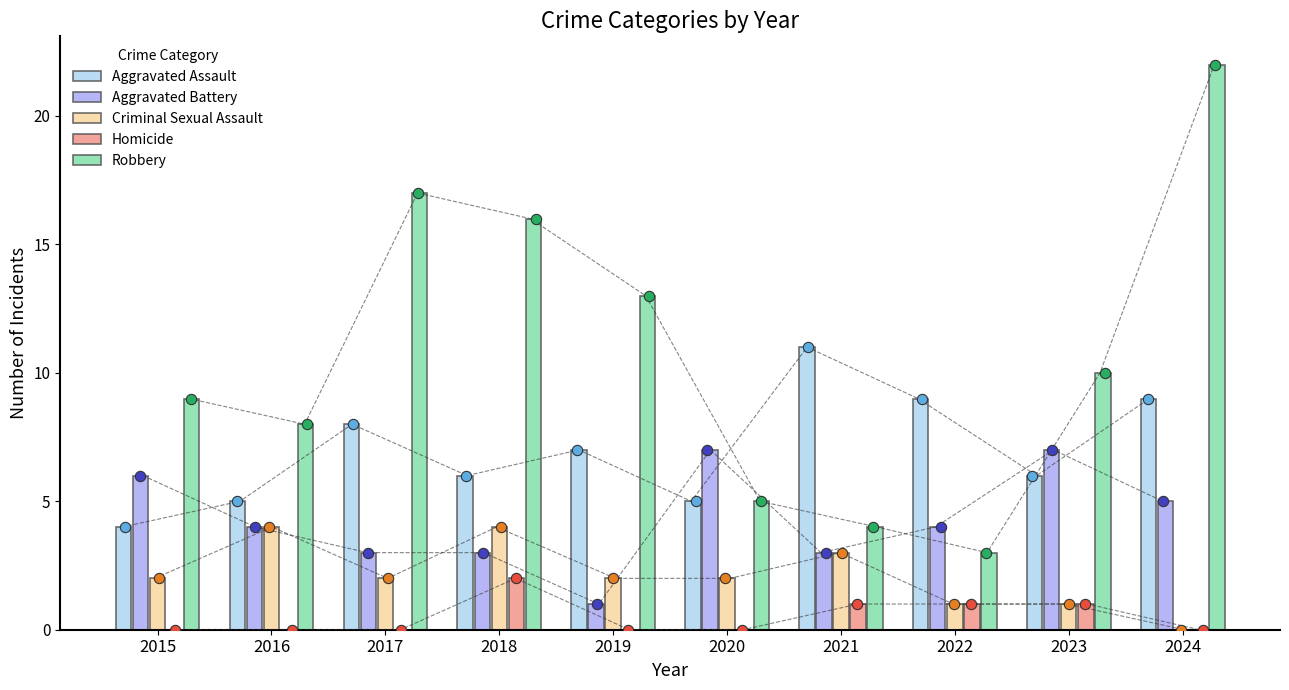

Which series reaches the minimum Y coordinate?

Criminal Sexual Assault